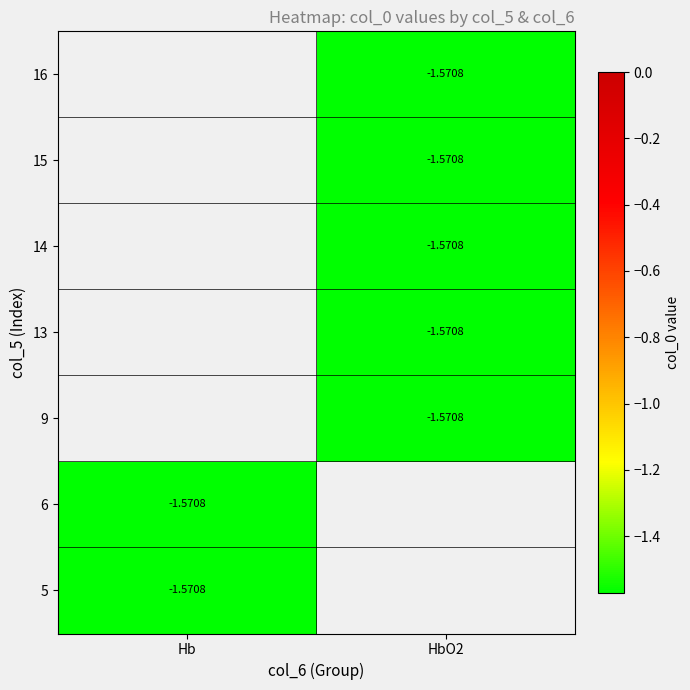

Which series has the largest range (max minus min)?

Hb